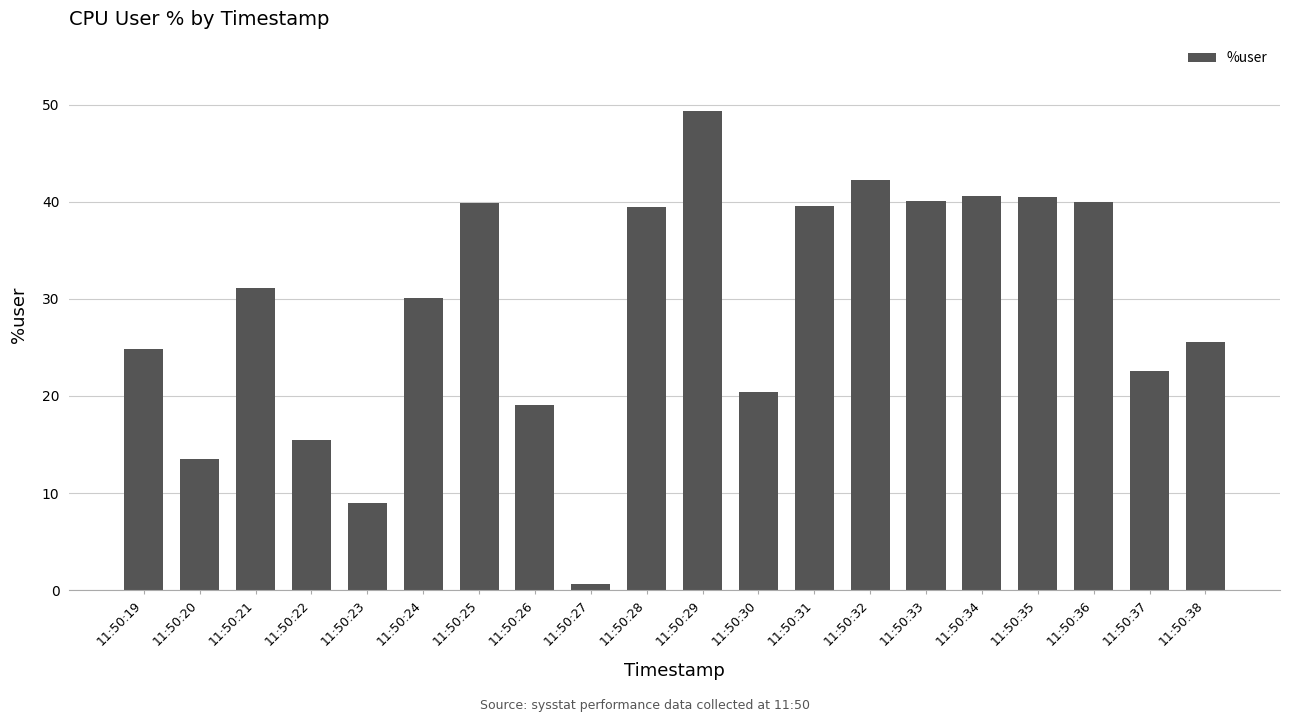

How many values are below 31?

10